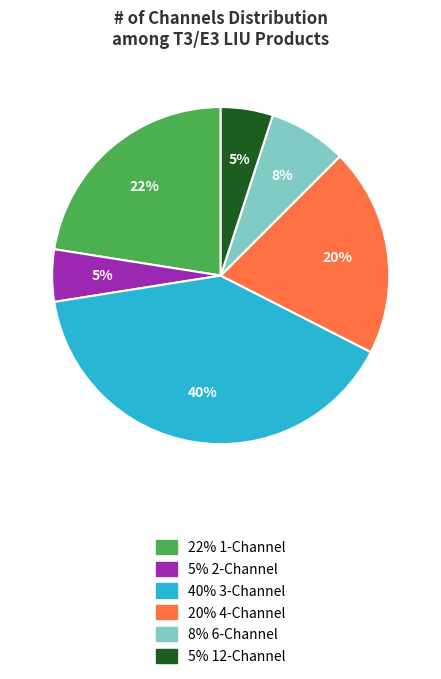

Is there a majority slice in this chart?

No